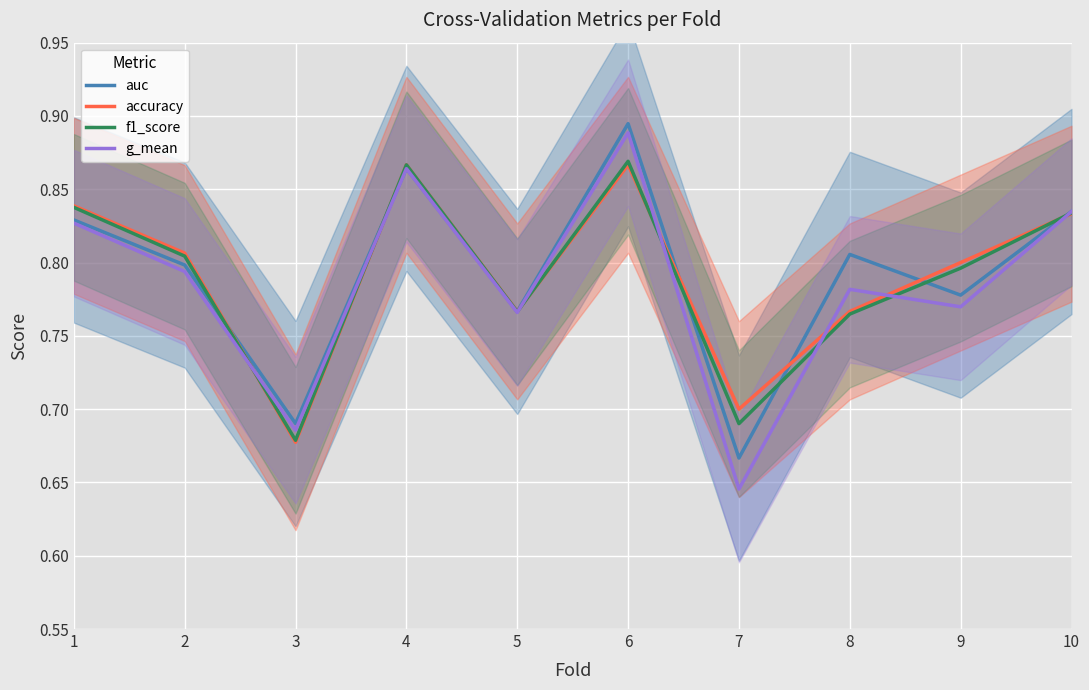

At which category does auc reach its first local peak?

4